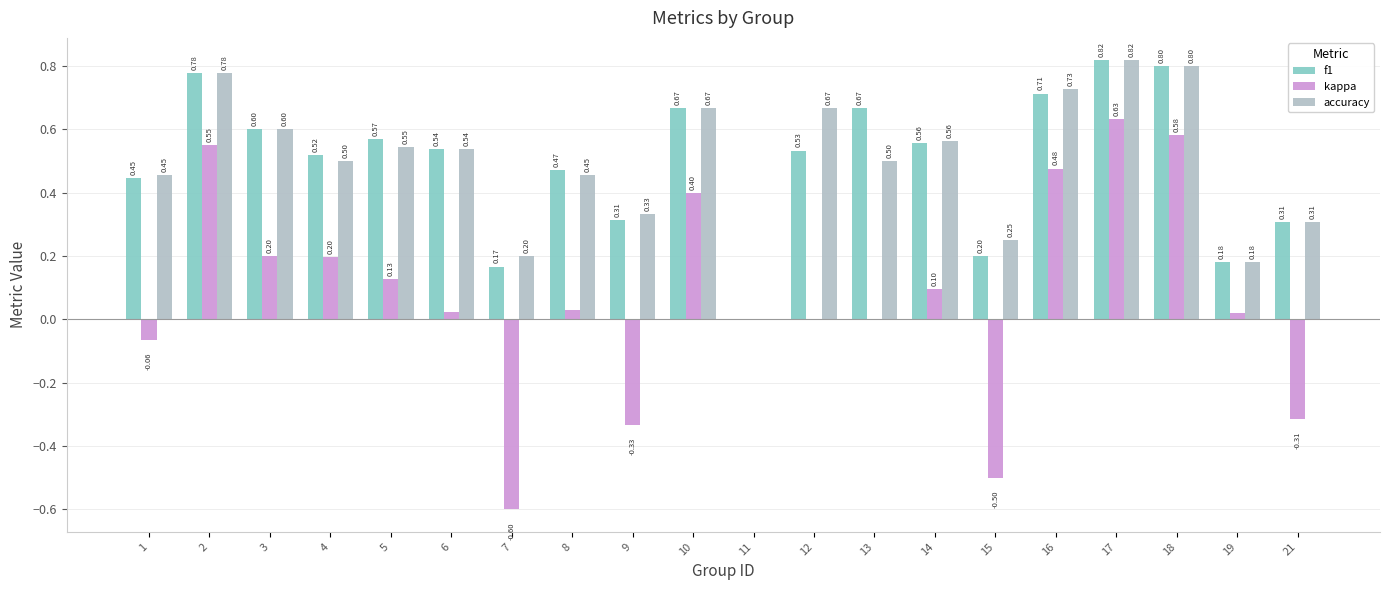

Which series has the largest total across all categories?

accuracy